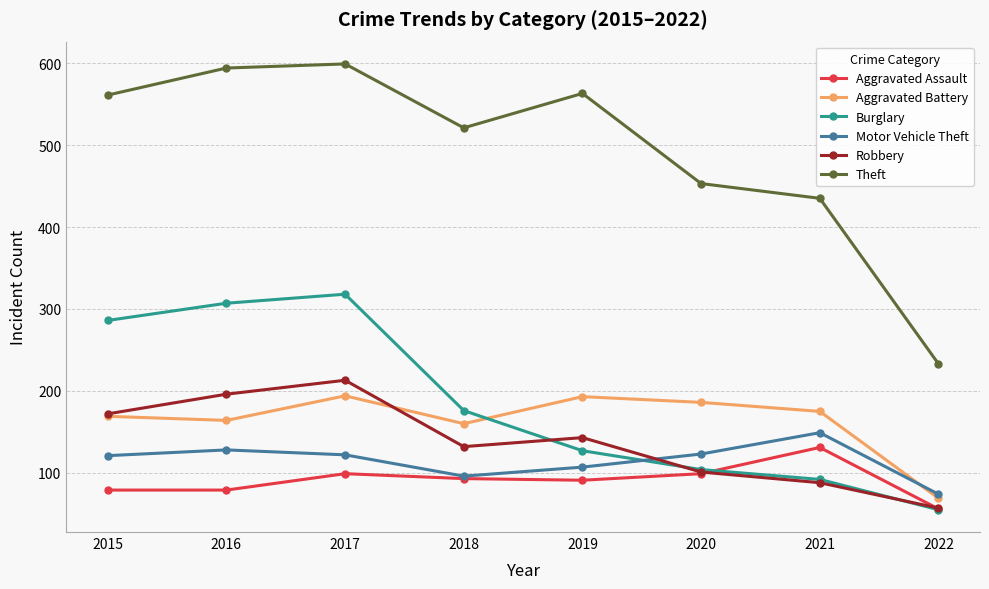

The Theft series shows 105 at 2022. True or false?

False